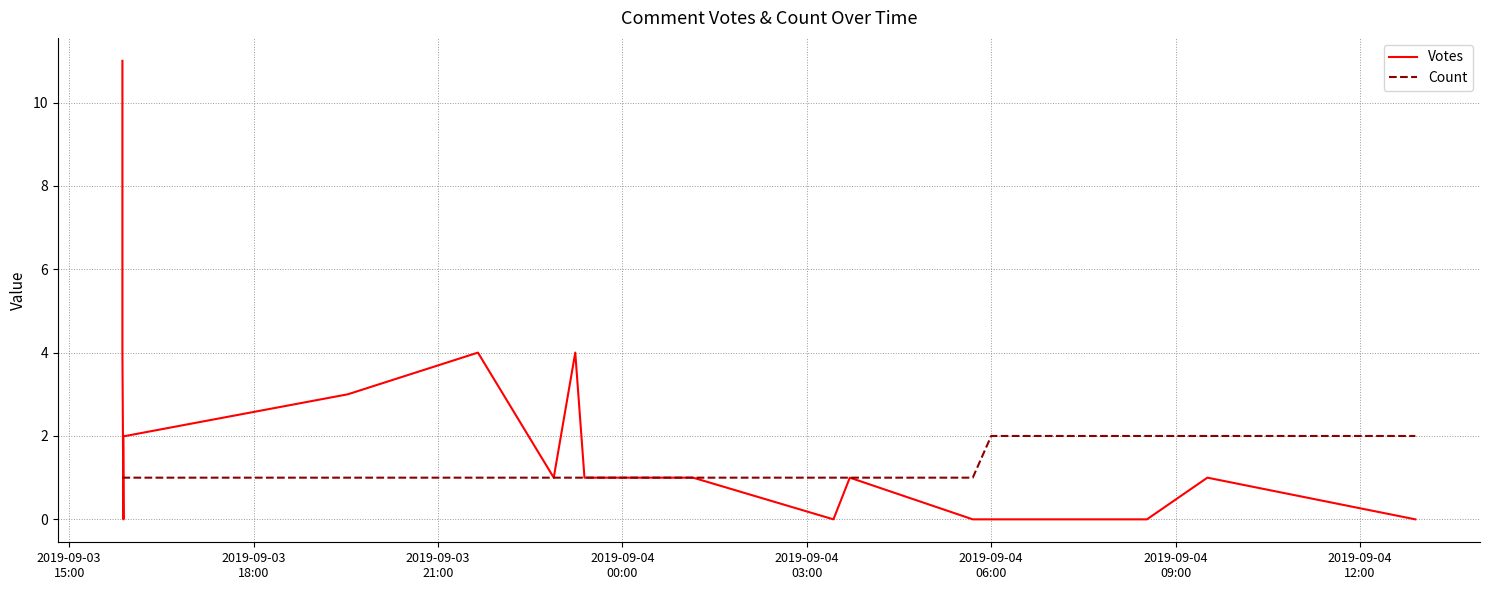

List the series in order of their overall mean, highest first.

Votes, Count